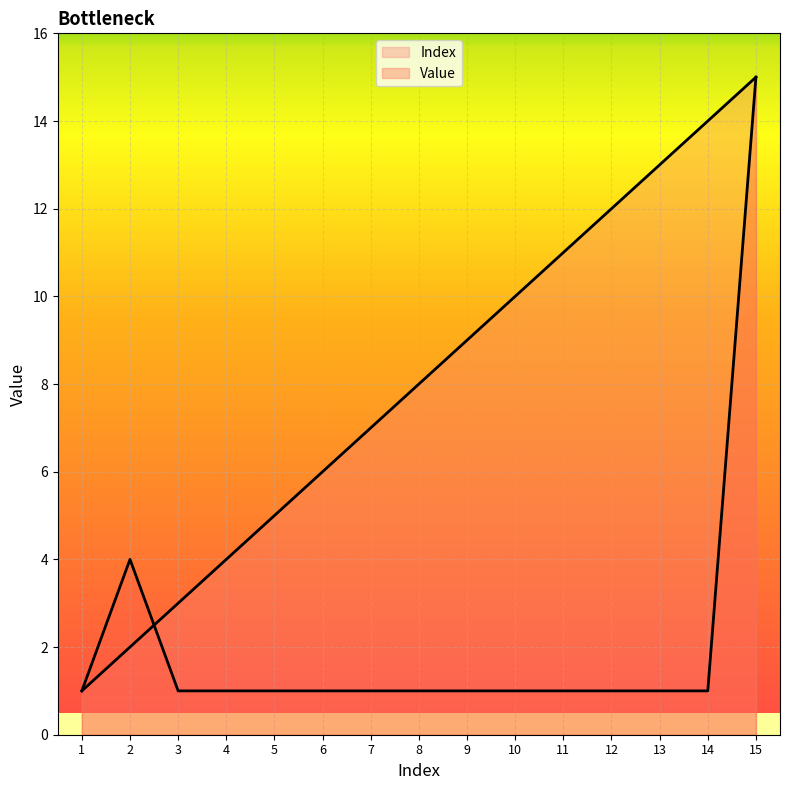

At 15, list the series in order from largest to smallest.

Index, Value